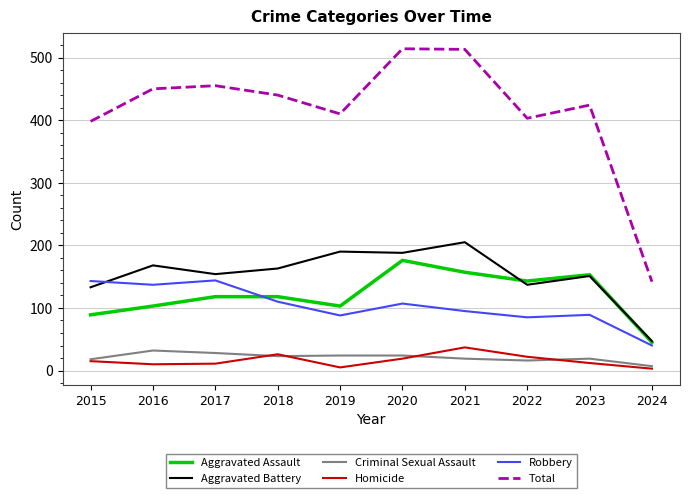

What is the sum of all Robbery values?

1038